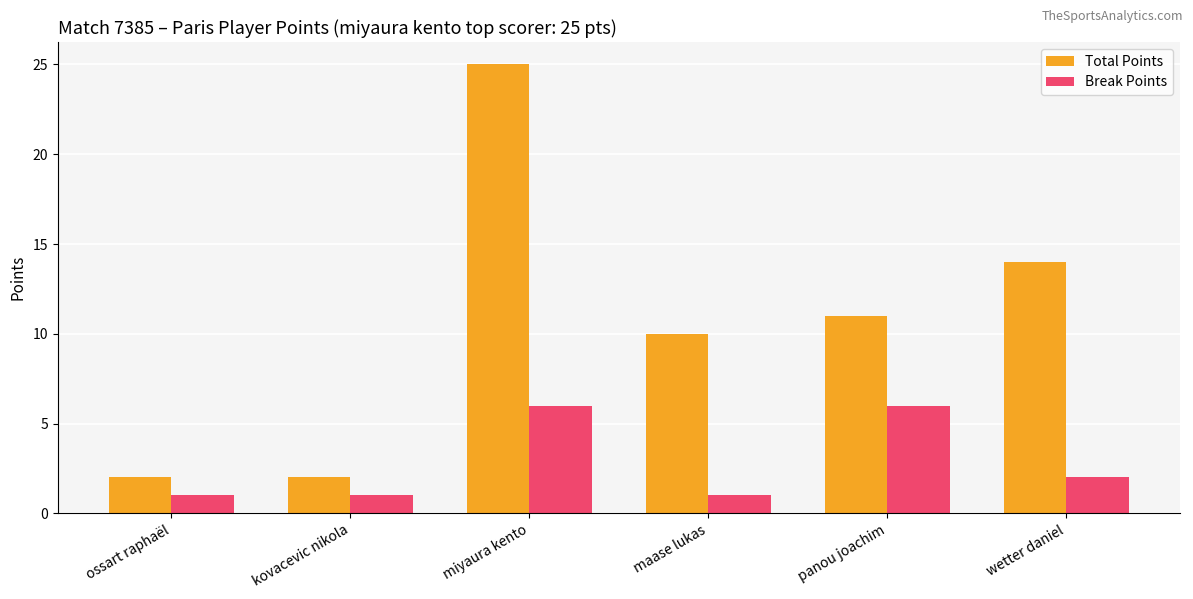

How many categories are shown in the chart?

6